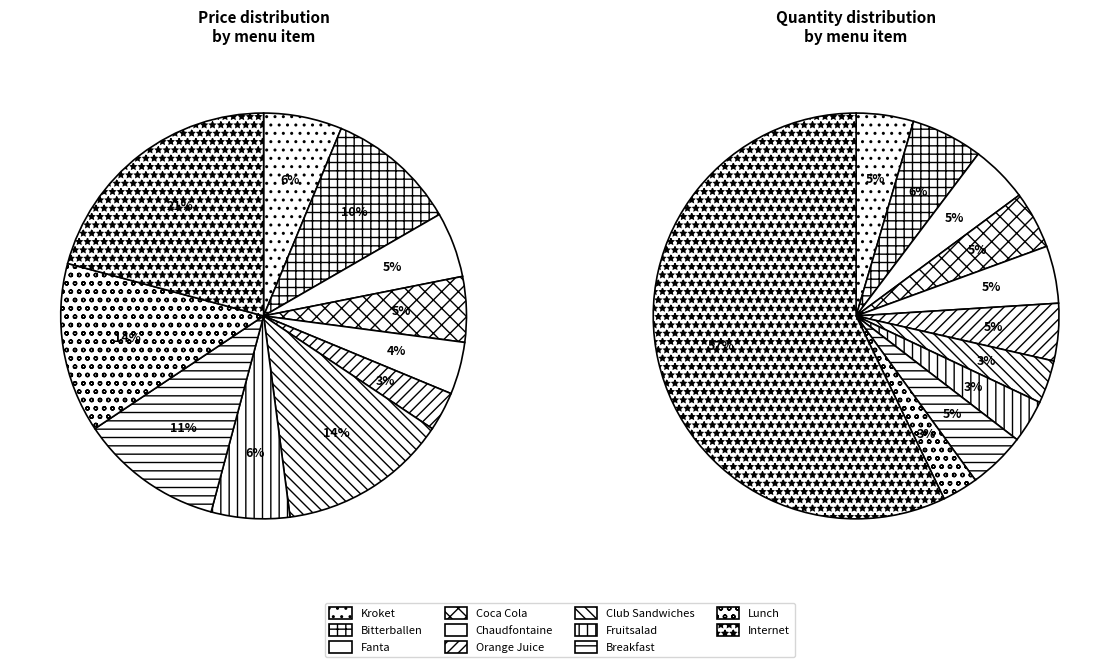

Is Chaudfontaine Still 500ml the majority of the pie?

No